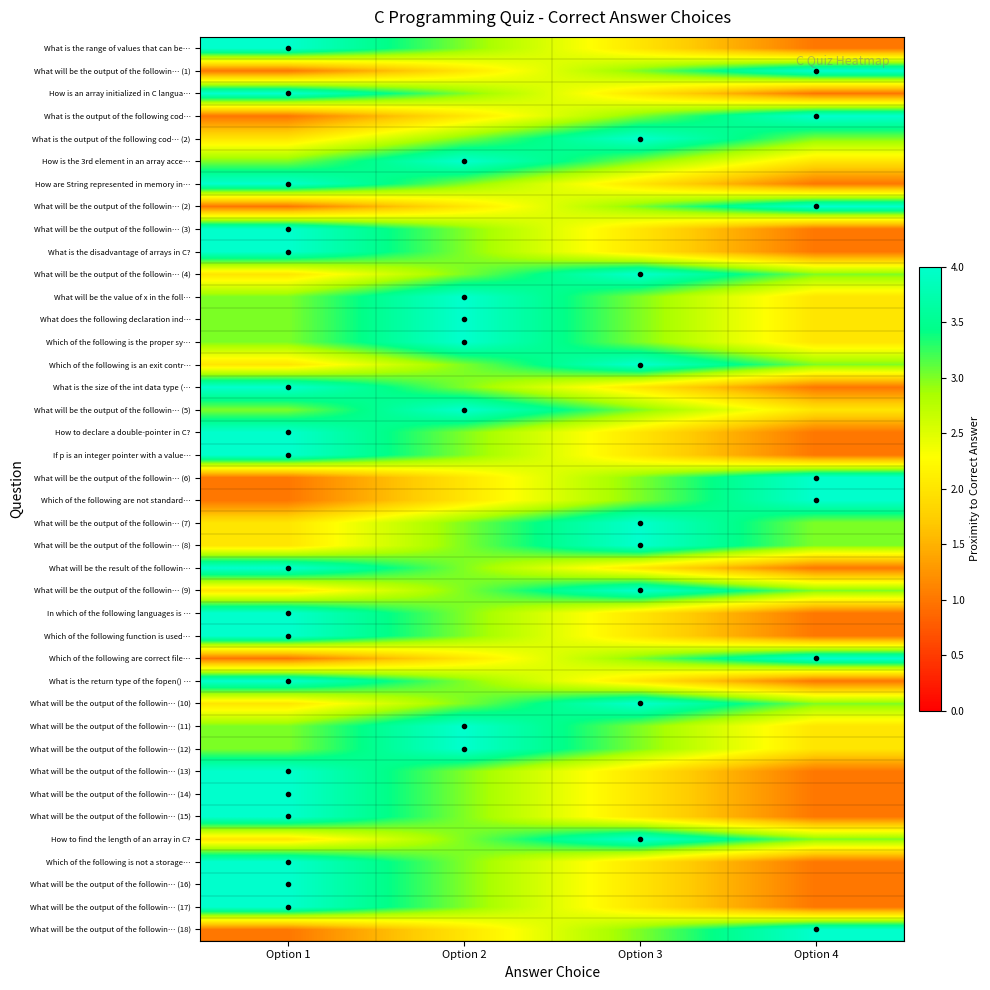

Reading left to right, what are all the values shown in this chart?

What is the range of values that can be…: Option 1=4	Option 2=3	Option 3=2	Option 4=1
What will be the output of the followin… (1): Option 1=1	Option 2=2	Option 3=3	Option 4=4
How is an array initialized in C langua…: Option 1=4	Option 2=3	Option 3=2	Option 4=1
What is the output of the following cod…: Option 1=1	Option 2=2	Option 3=3	Option 4=4
What is the output of the following cod… (2): Option 1=2	Option 2=3	Option 3=4	Option 4=3
How is the 3rd element in an array acce…: Option 1=3	Option 2=4	Option 3=3	Option 4=2
How are String represented in memory in…: Option 1=4	Option 2=3	Option 3=2	Option 4=1
What will be the output of the followin… (2): Option 1=1	Option 2=2	Option 3=3	Option 4=4
What will be the output of the followin… (3): Option 1=4	Option 2=3	Option 3=2	Option 4=1
What is the disadvantage of arrays in C?: Option 1=4	Option 2=3	Option 3=2	Option 4=1
What will be the output of the followin… (4): Option 1=2	Option 2=3	Option 3=4	Option 4=3
What will be the value of x in the foll…: Option 1=3	Option 2=4	Option 3=3	Option 4=2
What does the following declaration ind…: Option 1=3	Option 2=4	Option 3=3	Option 4=2
Which of the following is the proper sy…: Option 1=3	Option 2=4	Option 3=3	Option 4=2
Which of the following is an exit contr…: Option 1=2	Option 2=3	Option 3=4	Option 4=3
What is the size of the int data type (…: Option 1=4	Option 2=3	Option 3=2	Option 4=1
What will be the output of the followin… (5): Option 1=3	Option 2=4	Option 3=3	Option 4=2
How to declare a double-pointer in C?: Option 1=4	Option 2=3	Option 3=2	Option 4=1
If p is an integer pointer with a value…: Option 1=4	Option 2=3	Option 3=2	Option 4=1
What will be the output of the followin… (6): Option 1=1	Option 2=2	Option 3=3	Option 4=4
Which of the following are not standard…: Option 1=1	Option 2=2	Option 3=3	Option 4=4
What will be the output of the followin… (7): Option 1=2	Option 2=3	Option 3=4	Option 4=3
What will be the output of the followin… (8): Option 1=2	Option 2=3	Option 3=4	Option 4=3
What will be the result of the followin…: Option 1=4	Option 2=3	Option 3=2	Option 4=1
What will be the output of the followin… (9): Option 1=2	Option 2=3	Option 3=4	Option 4=3
In which of the following languages is …: Option 1=4	Option 2=3	Option 3=2	Option 4=1
Which of the following function is used…: Option 1=4	Option 2=3	Option 3=2	Option 4=1
Which of the following are correct file…: Option 1=1	Option 2=2	Option 3=3	Option 4=4
What is the return type of the fopen() …: Option 1=4	Option 2=3	Option 3=2	Option 4=1
What will be the output of the followin… (10): Option 1=2	Option 2=3	Option 3=4	Option 4=3
What will be the output of the followin… (11): Option 1=3	Option 2=4	Option 3=3	Option 4=2
What will be the output of the followin… (12): Option 1=3	Option 2=4	Option 3=3	Option 4=2
What will be the output of the followin… (13): Option 1=4	Option 2=3	Option 3=2	Option 4=1
What will be the output of the followin… (14): Option 1=4	Option 2=3	Option 3=2	Option 4=1
What will be the output of the followin… (15): Option 1=4	Option 2=3	Option 3=2	Option 4=1
How to find the length of an array in C?: Option 1=2	Option 2=3	Option 3=4	Option 4=3
Which of the following is not a storage…: Option 1=4	Option 2=3	Option 3=2	Option 4=1
What will be the output of the followin… (16): Option 1=4	Option 2=3	Option 3=2	Option 4=1
What will be the output of the followin… (17): Option 1=4	Option 2=3	Option 3=2	Option 4=1
What will be the output of the followin… (18): Option 1=1	Option 2=2	Option 3=3	Option 4=4